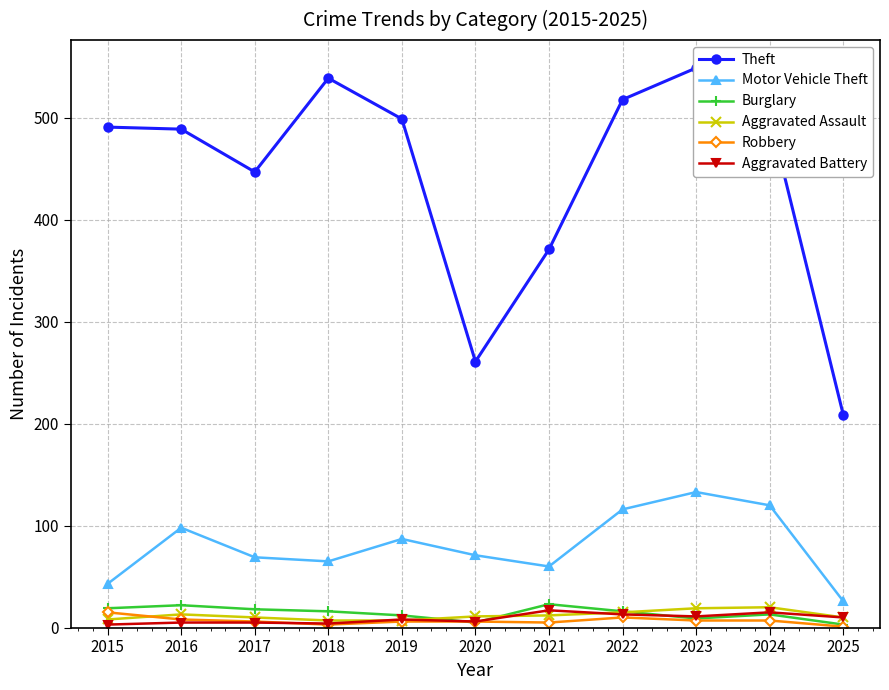

True or false: Theft and Robbery intersect in this chart.

False